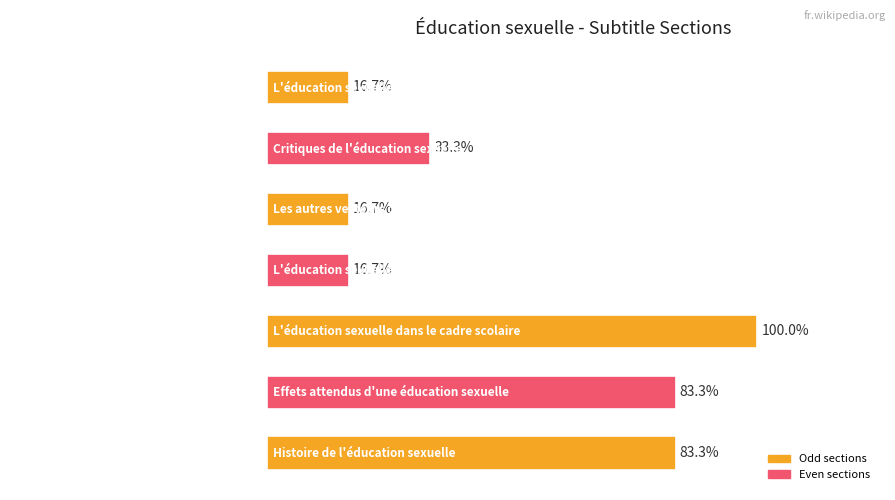

Are the bars horizontal?

Yes